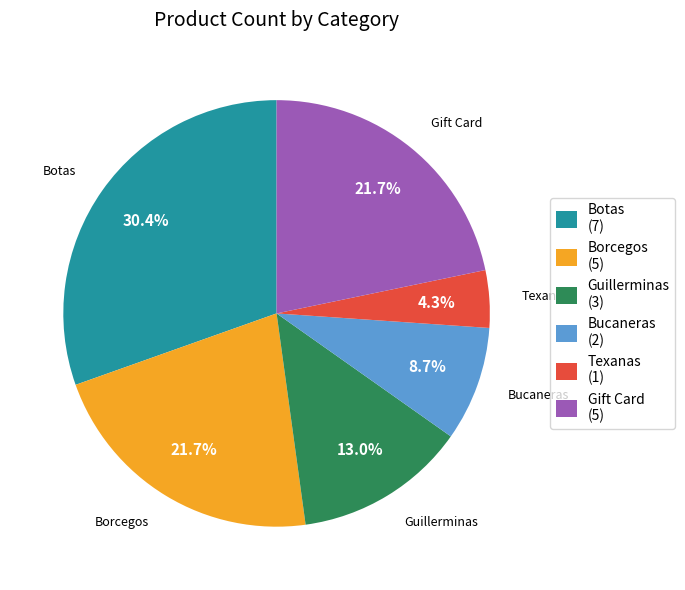

What is the ratio of the value at Bucaneras to the value at Botas?

0.3